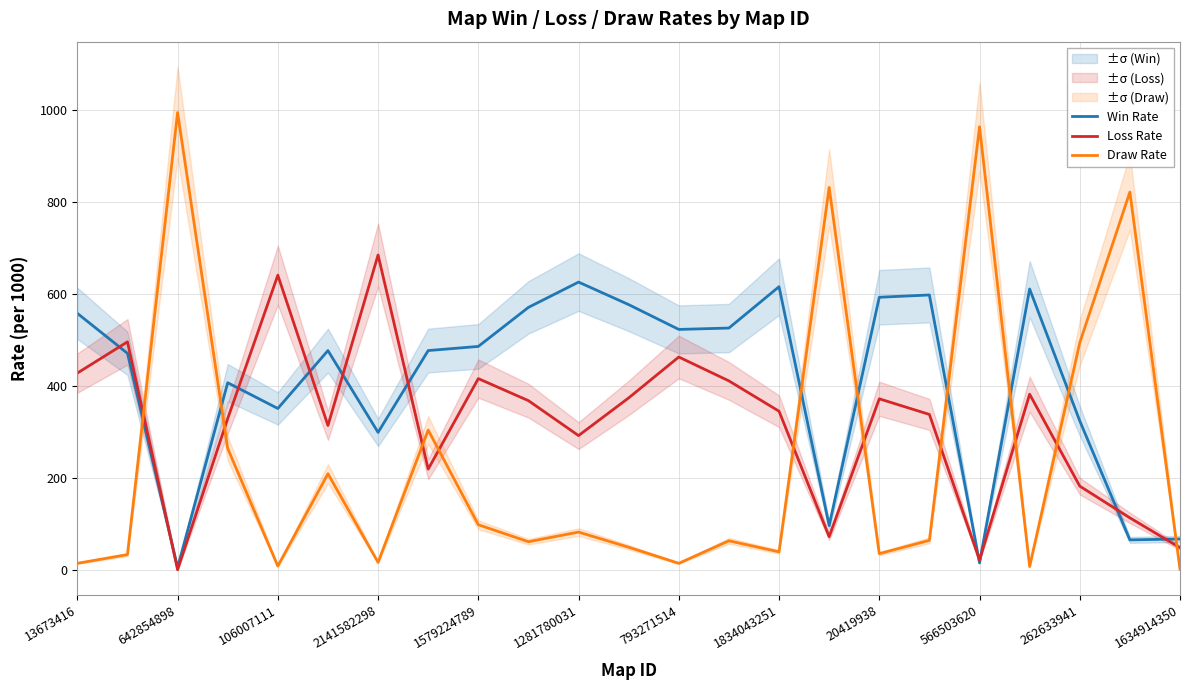

Is it true that Draw Rate equals 1742 at 642854898?

False